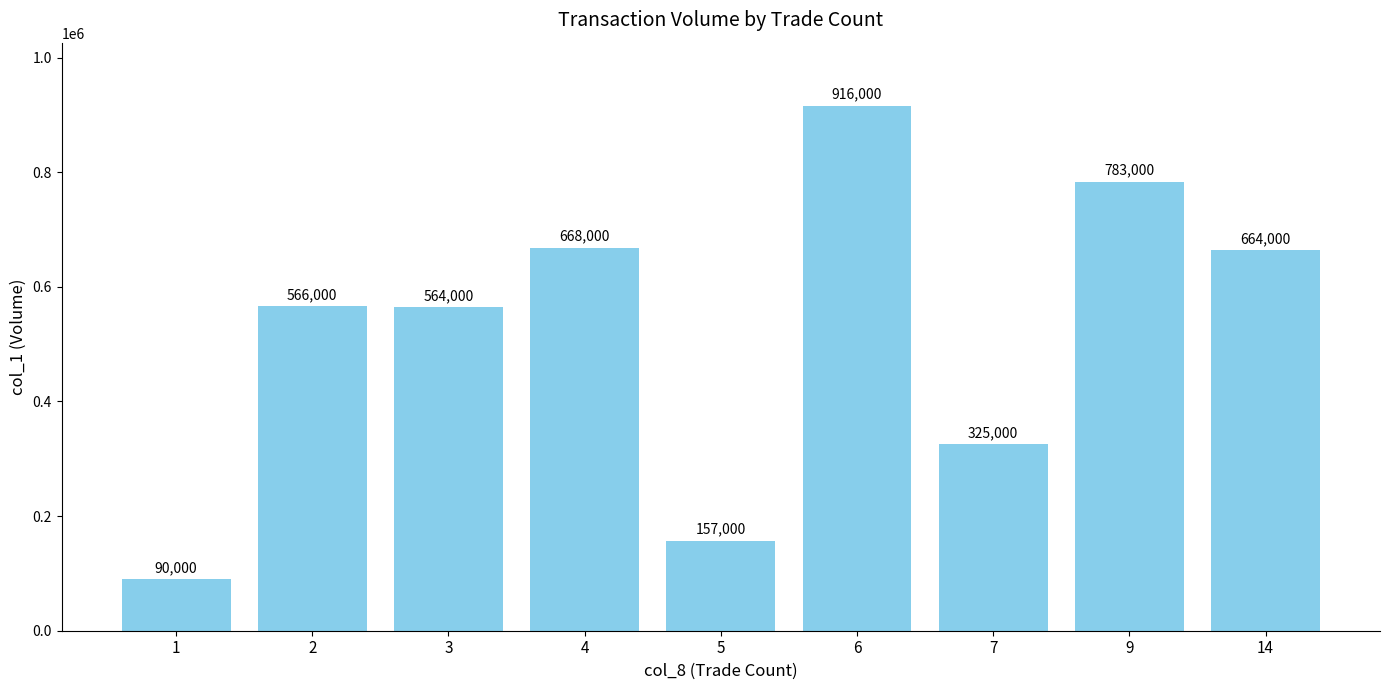

Read the value at 6, to the nearest 50.

916000